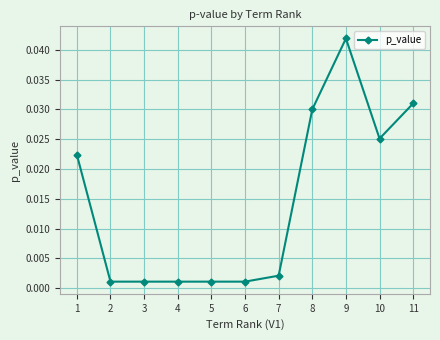

At which category does the chart reach its peak across all series?

9